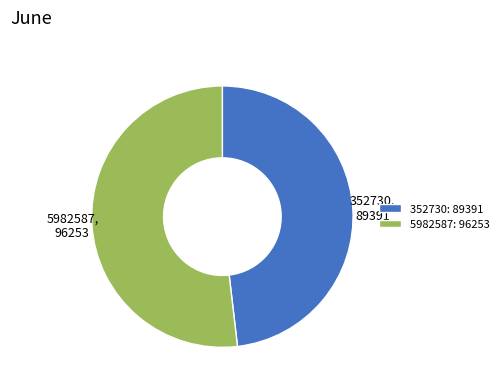

Does 5982587 represent more than half of the total?

Yes